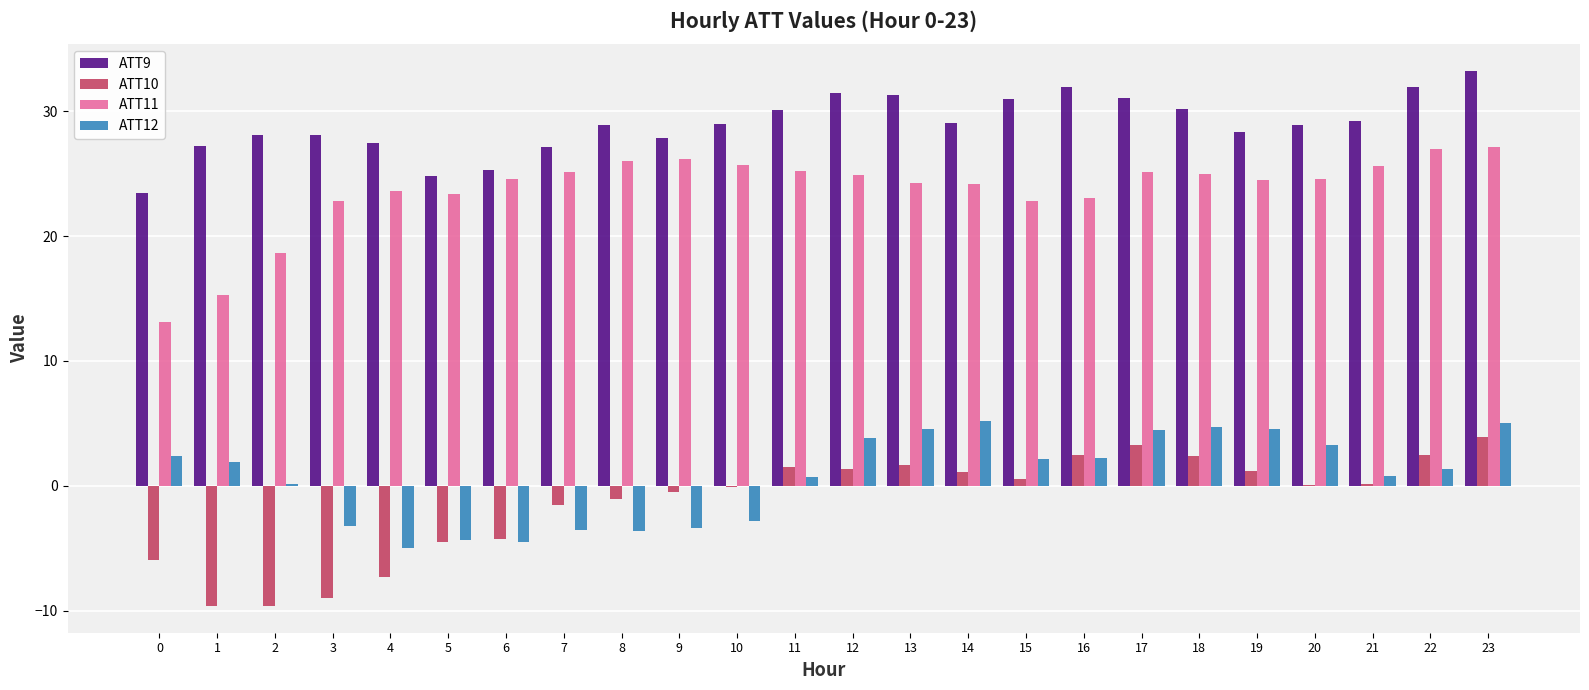

At which category is the sum across all series the highest?

23